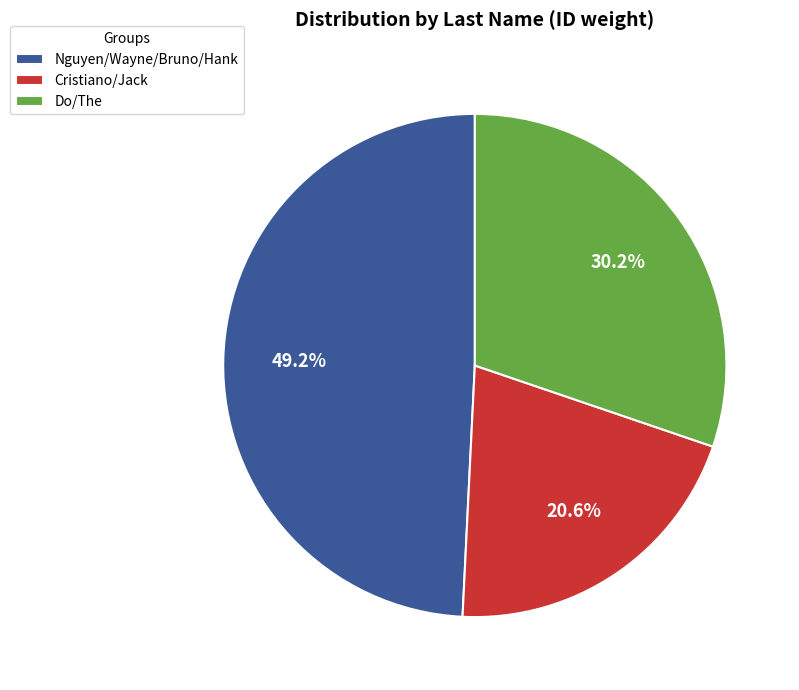

Rank the categories by value from highest to lowest.

Nguyen/Wayne/Bruno/Hank, Do/The, Cristiano/Jack